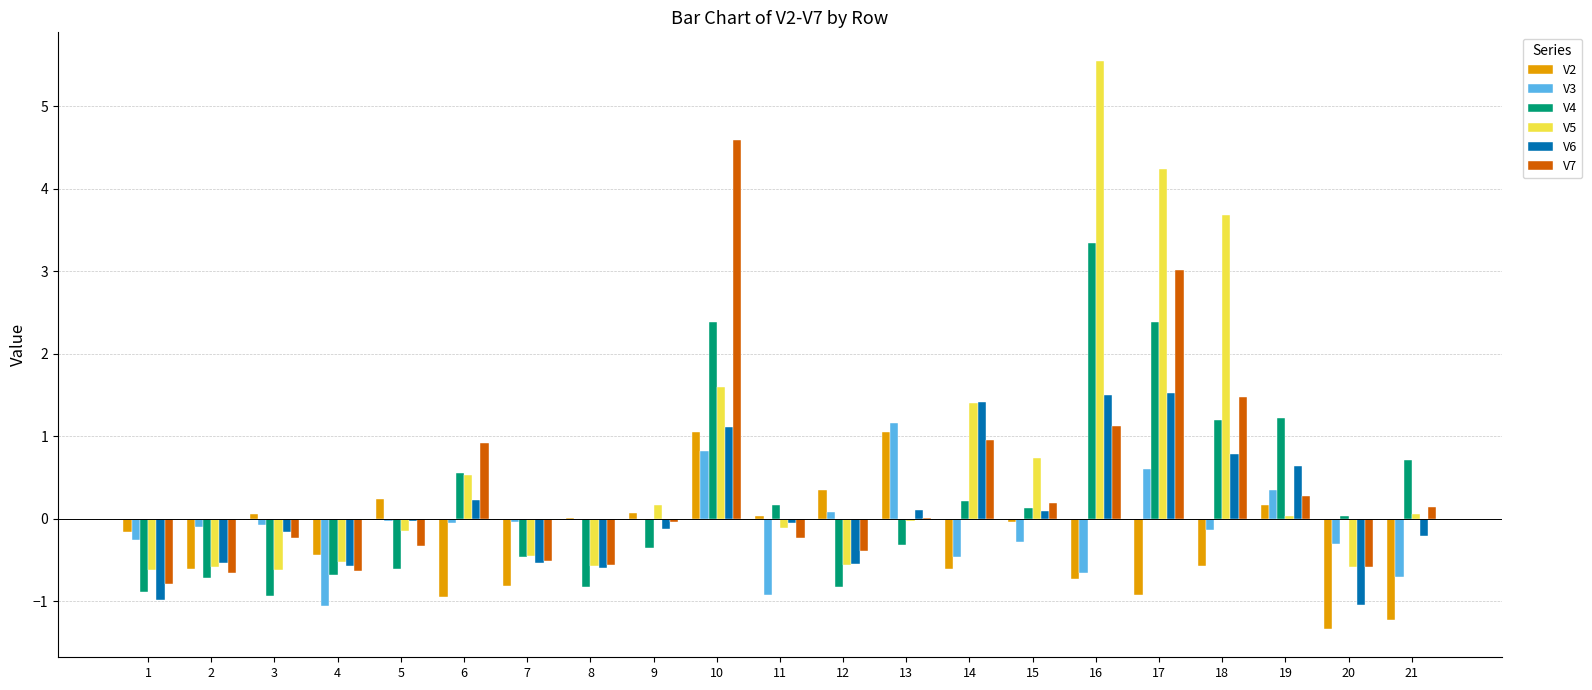

Count the number of data series in this chart.

6